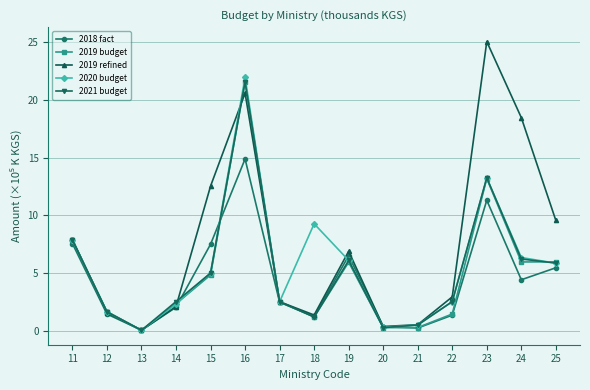

Which series has the largest total across all categories?

2019 refined